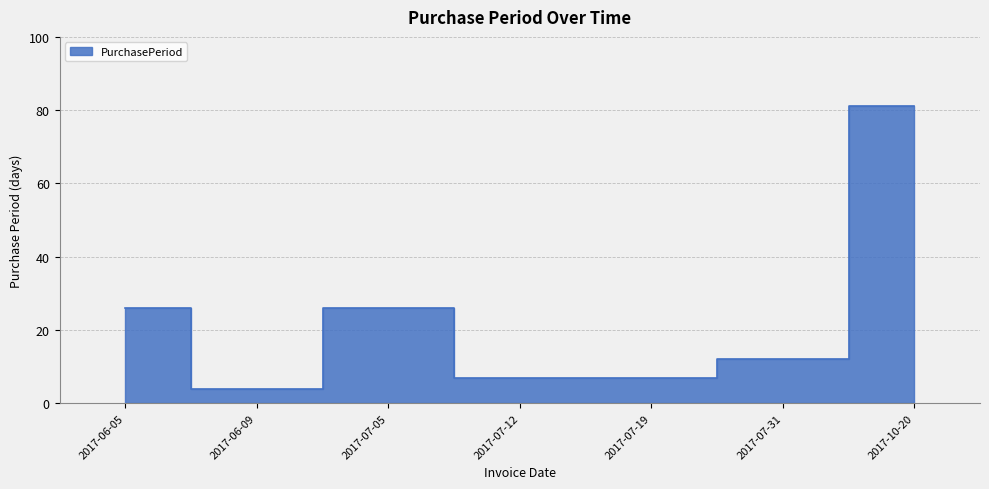

What is the ratio of the value at 2017-06-05 to the value at 2017-07-05?

1.0